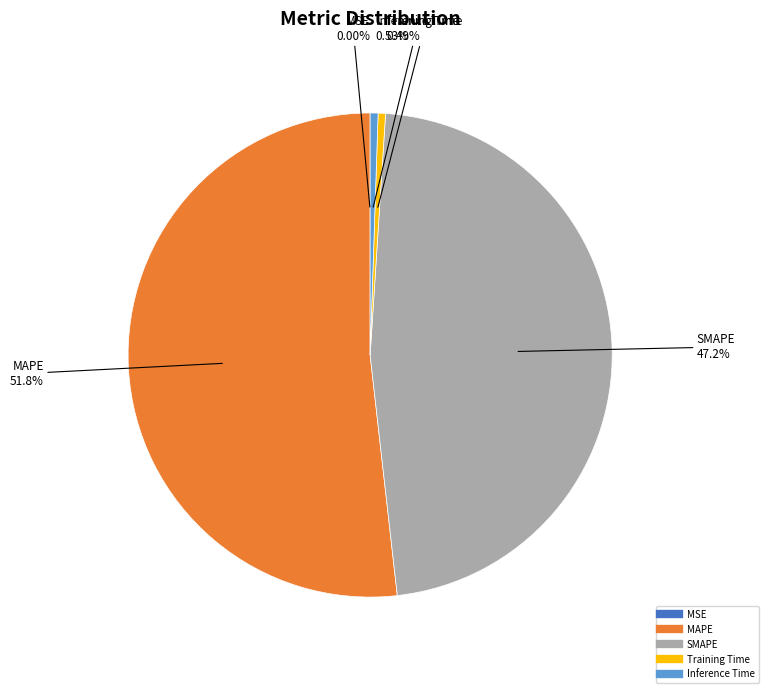

Do Training Time and MAPE together represent more than half of the pie?

Yes